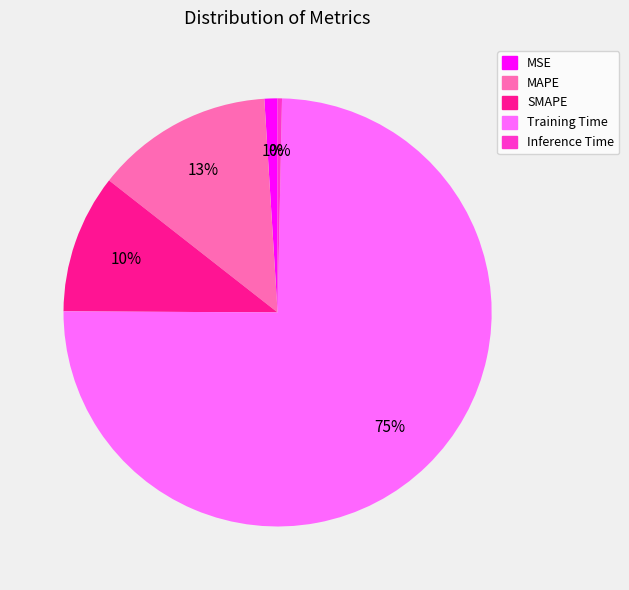

Is there a majority slice in this chart?

Yes